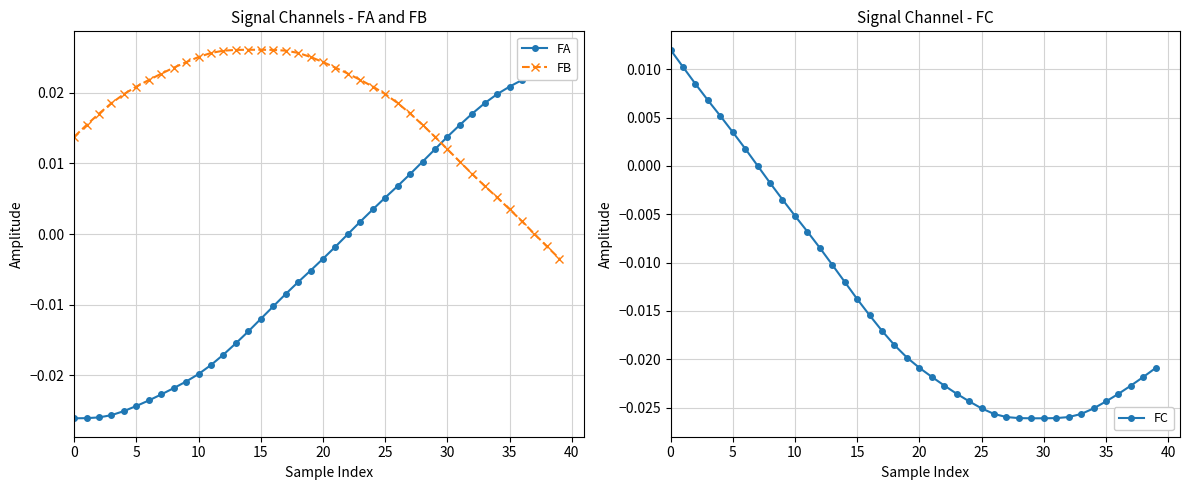

Rank the series at 0 from lowest to highest value.

FA, FC, FB